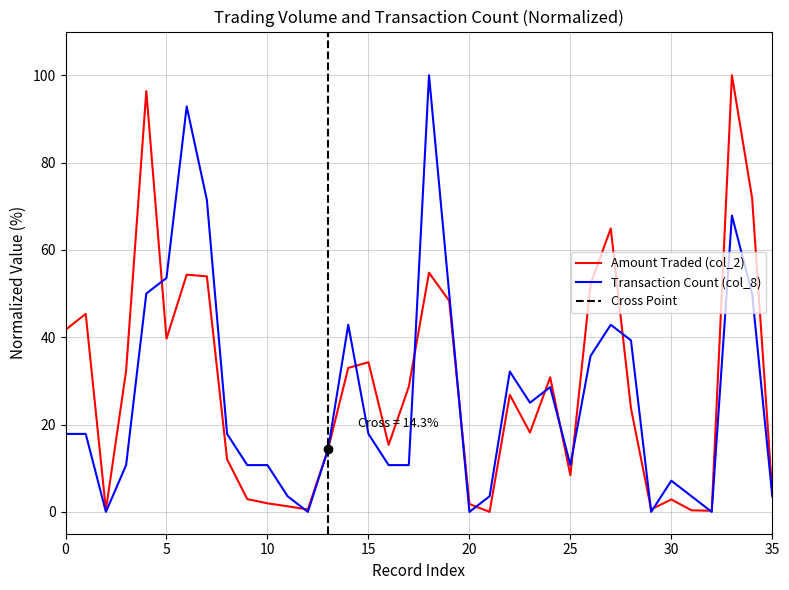

How many lines are shown in the chart?

2